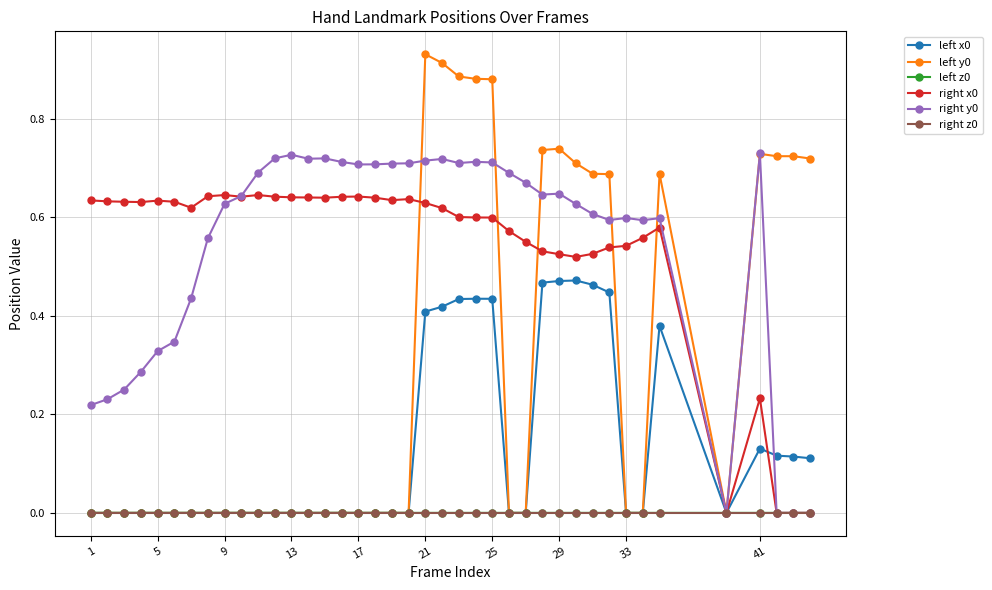

Is it true that right z0 equals 0.0 at 13?

True